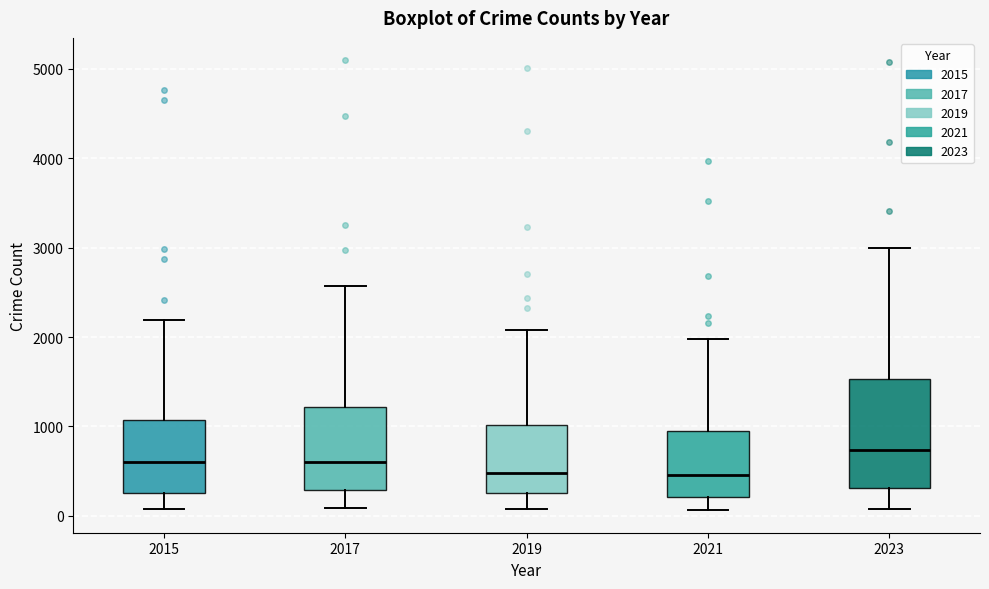

Which box is the tallest, from its lower edge to its upper edge?

2023